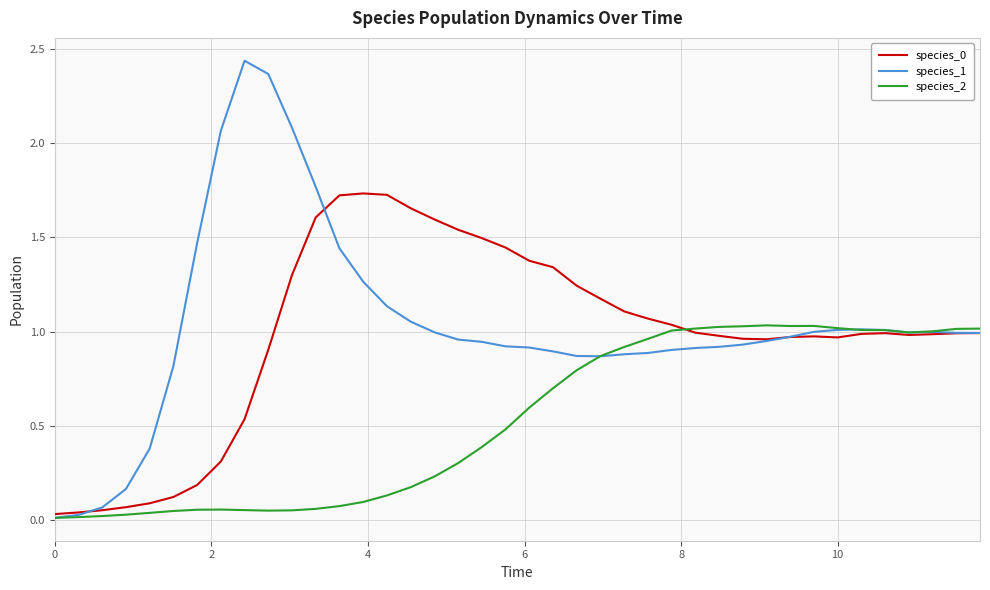

Which series has the largest range (max minus min)?

species_1